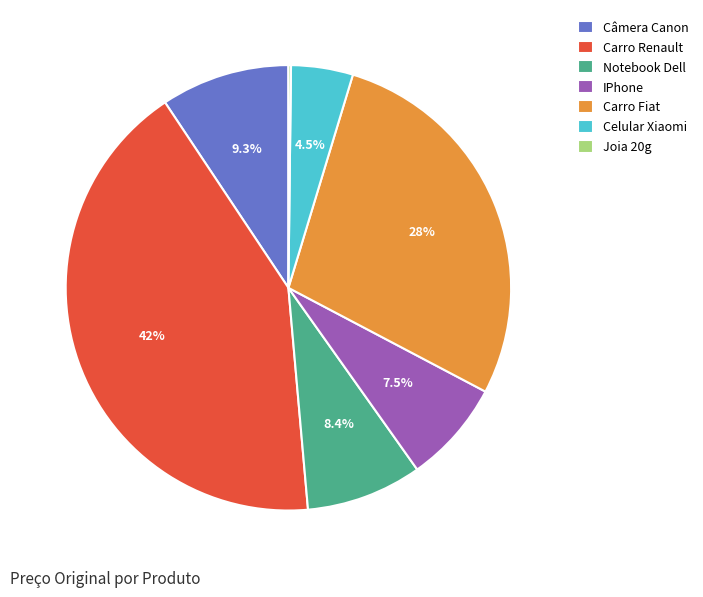

What percentage is the Carro Fiat slice, to the nearest percent?

28%